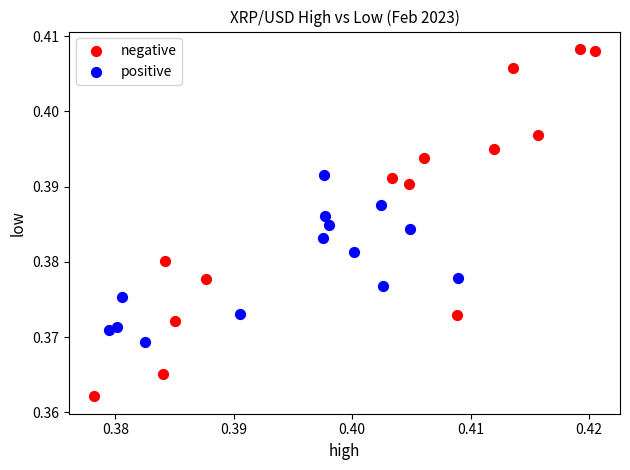

Which series reaches the maximum Y coordinate?

negative